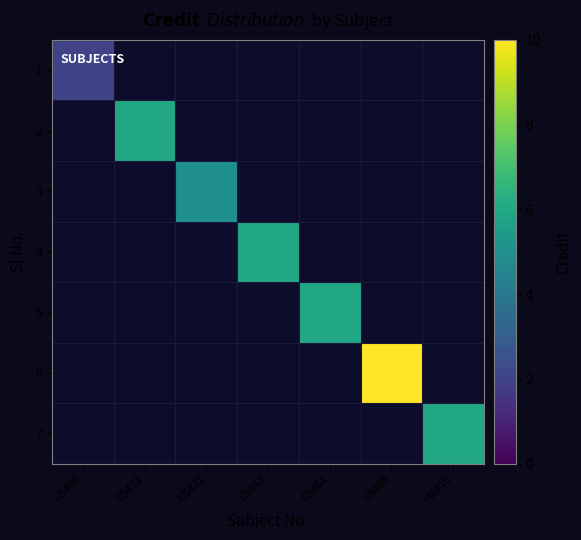

Rank the series at CS400 from lowest to highest value.

1, 2, 3, 4, 5, 6, 7